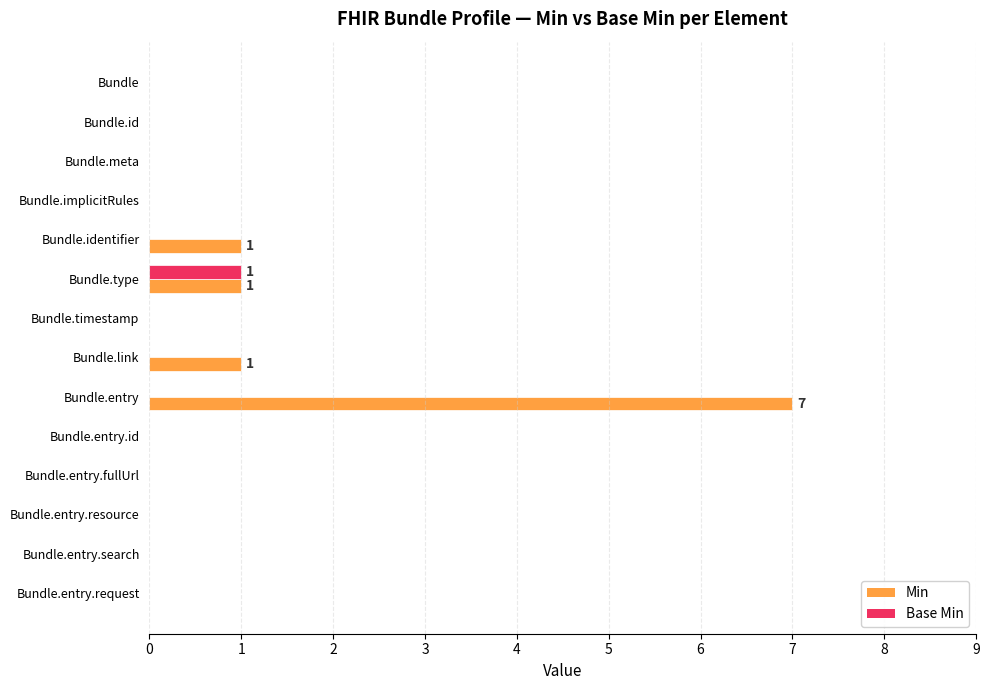

What are all the series names shown in the legend?

Min, Base Min